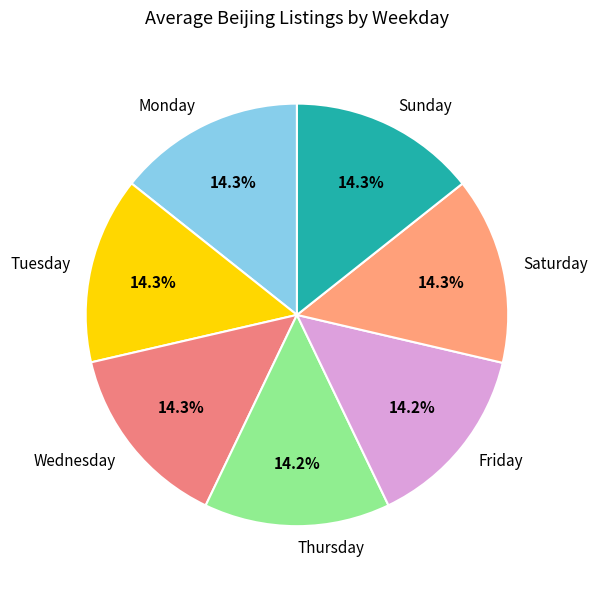

Is there a majority slice in this chart?

No